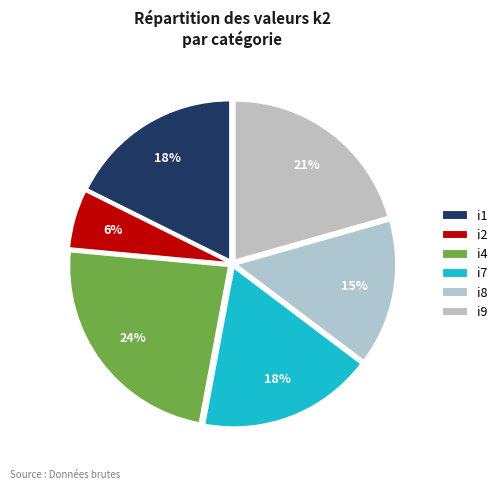

What is the largest slice in the pie chart?

i4